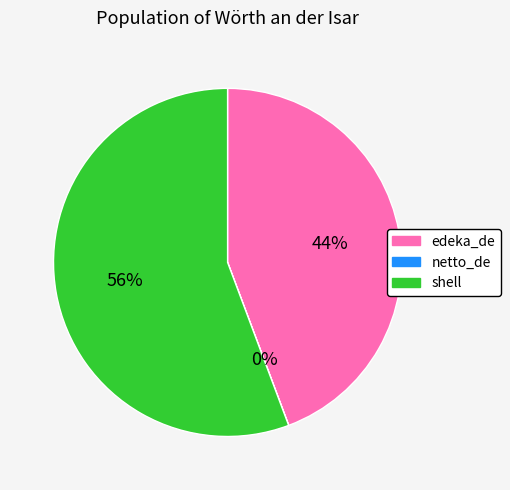

What percentage is the edeka_de slice, to the nearest percent?

44%